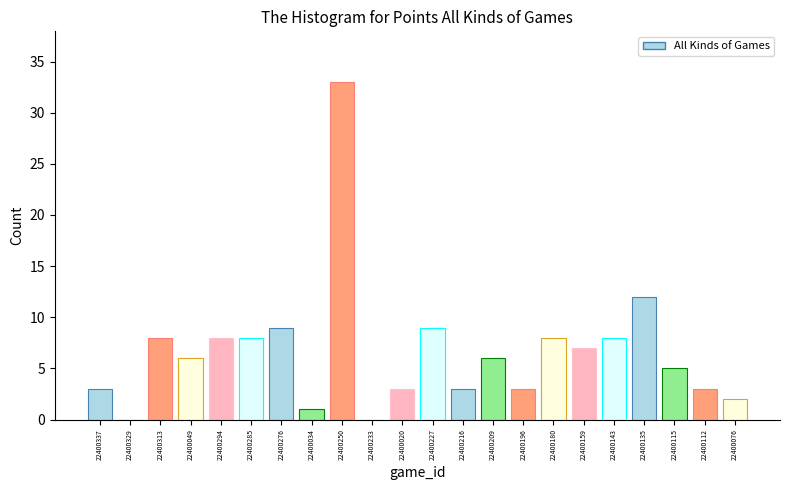

Reading left to right, transcribe all the data shown in this chart.

22400337=3	22400329=0	22400313=8	22400049=6	22400294=8	22400285=8	22400276=9	22400034=1	22400250=33	22400233=0	22400020=3	22400227=9	22400216=3	22400209=6	22400196=3	22400180=8	22400159=7	22400143=8	22400135=12	22400115=5	22400112=3	22400076=2